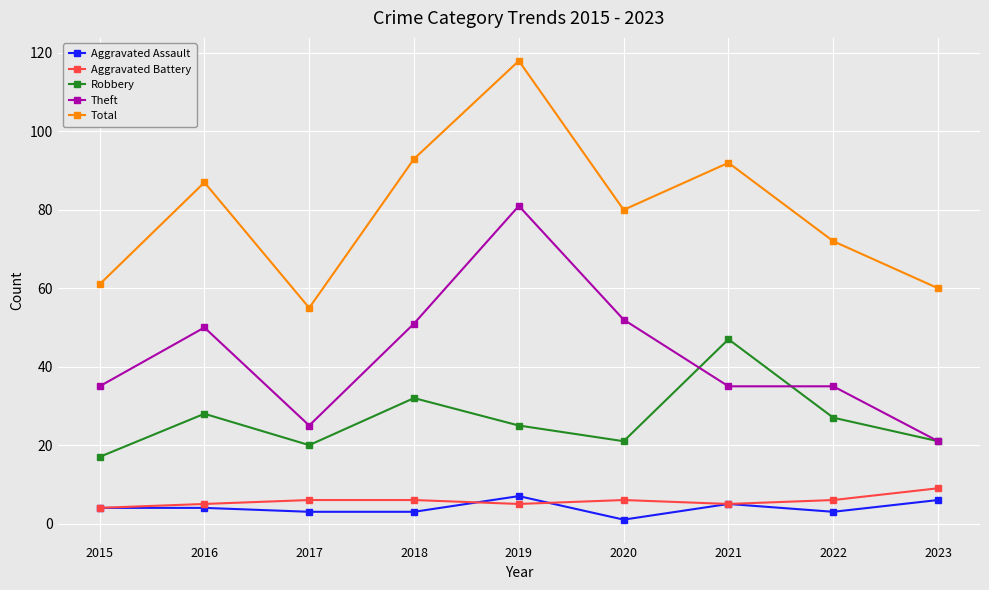

What is the smallest value displayed?

1